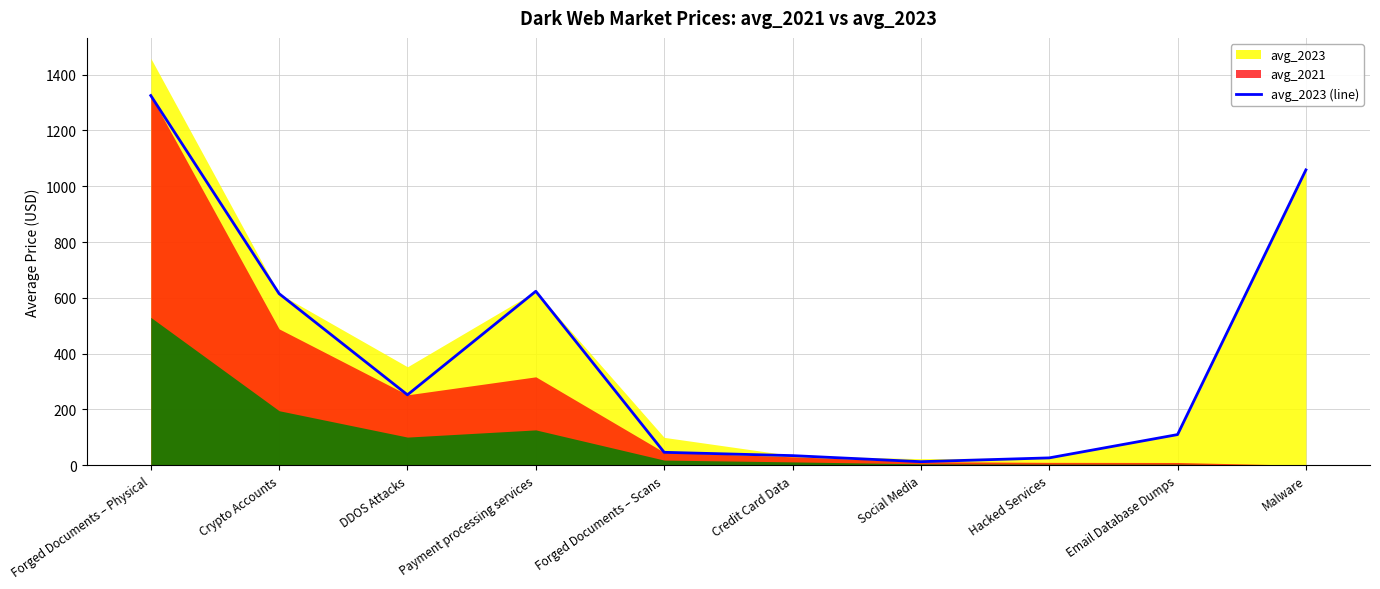

Does the chart display data point markers on the line(s)?

No